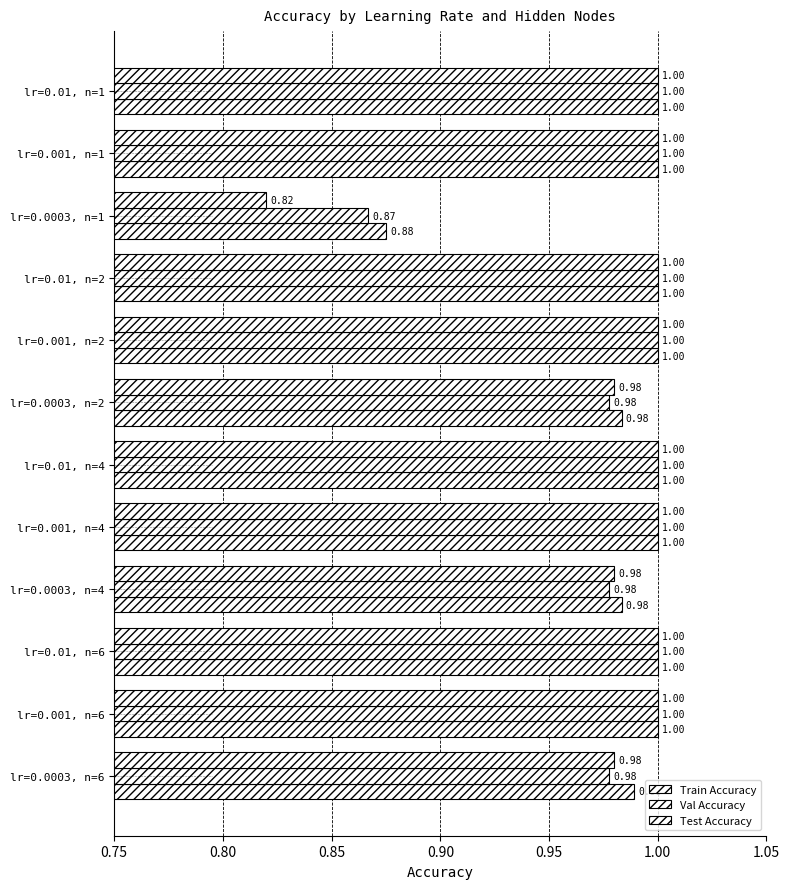

List the series in order of their peak value, highest first.

Train Accuracy, Val Accuracy, Test Accuracy